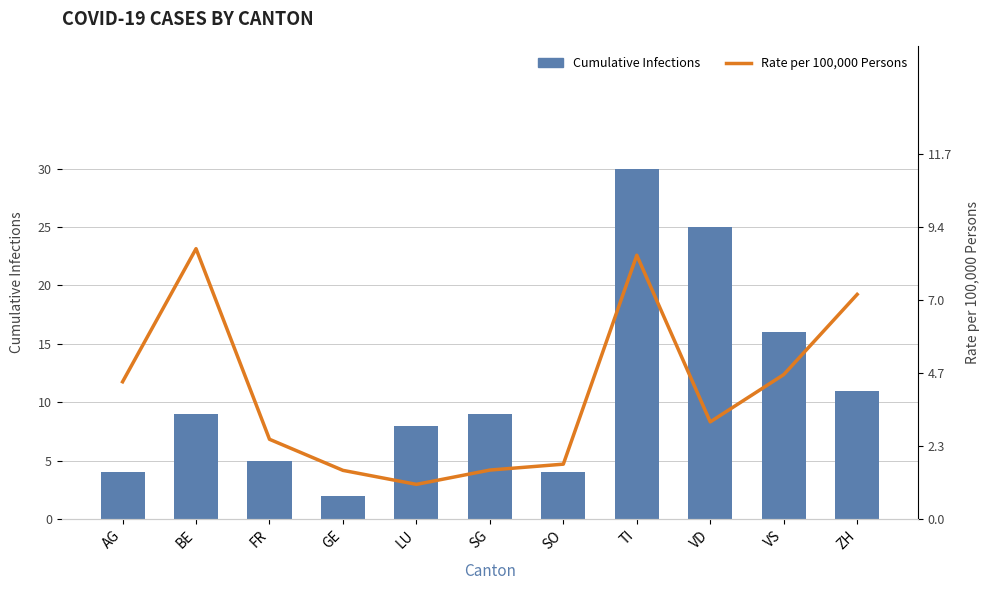

At how many categories does at least one series exceed 19?

2